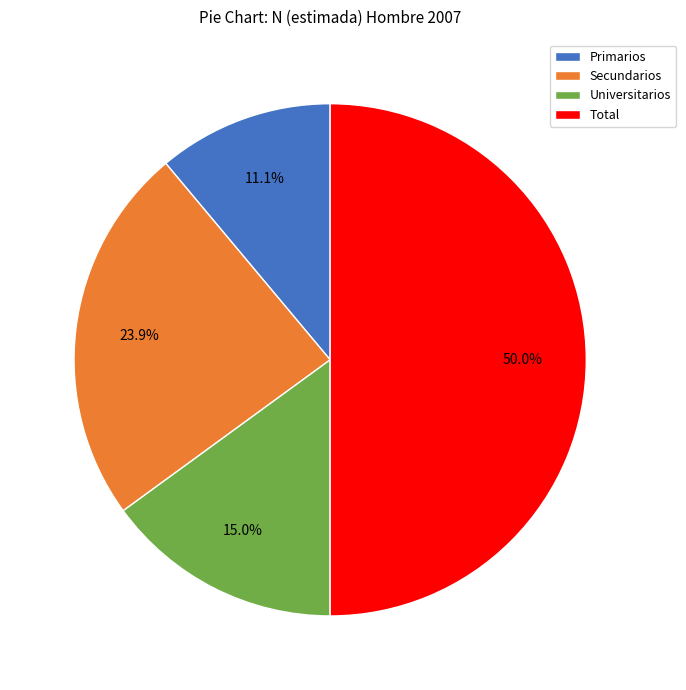

To the nearest percent, what percentage of the pie is Secundarios?

24%